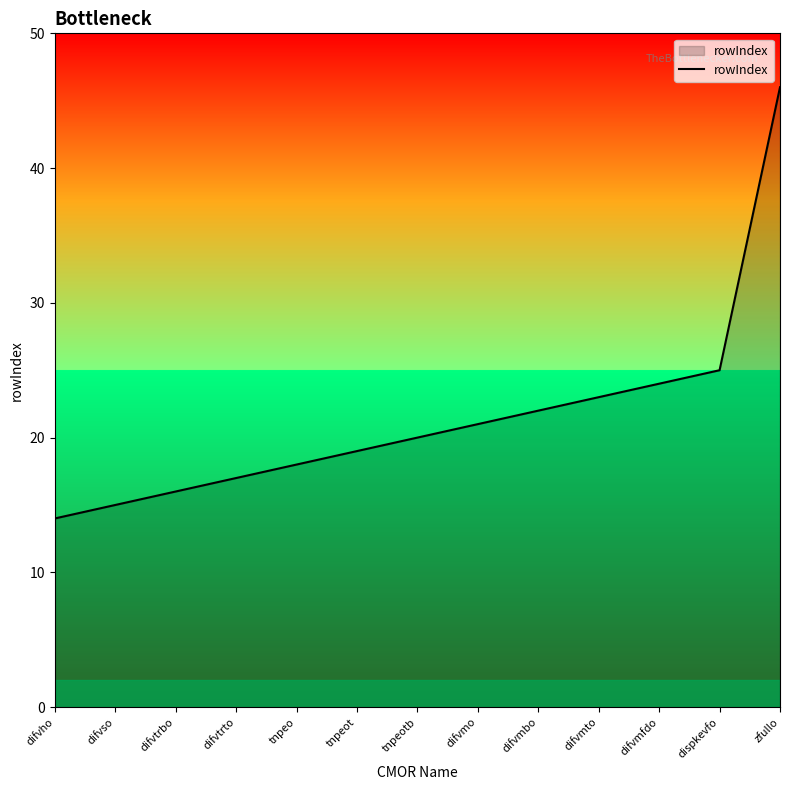

True or false: there are more than 0 points higher than both neighbors.

False